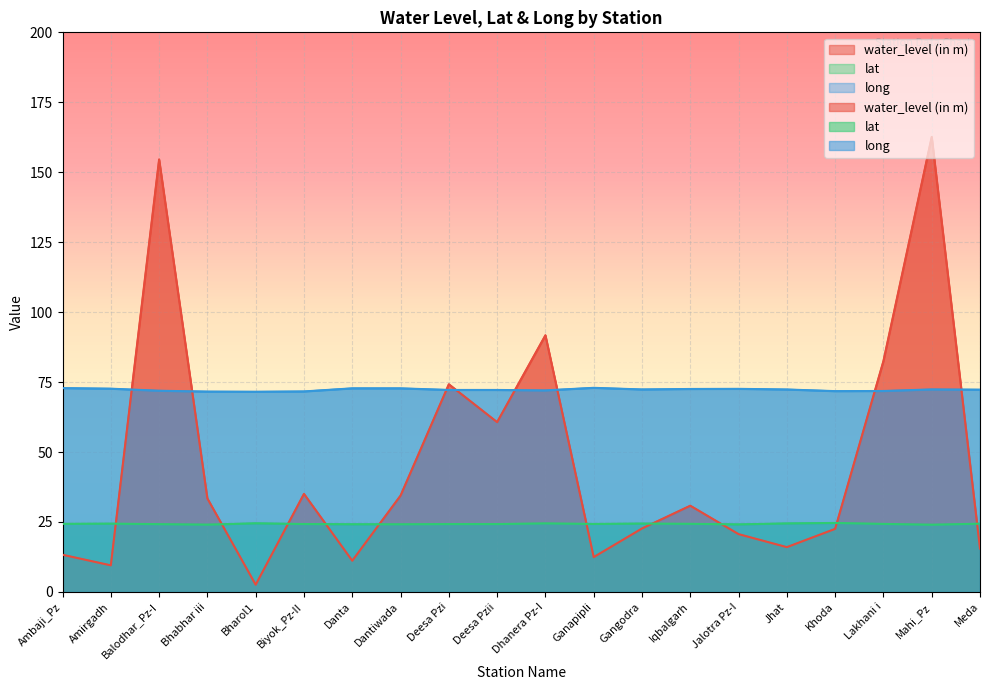

What is the spread (max minus min) of values at Deesa Pzi?

50.0